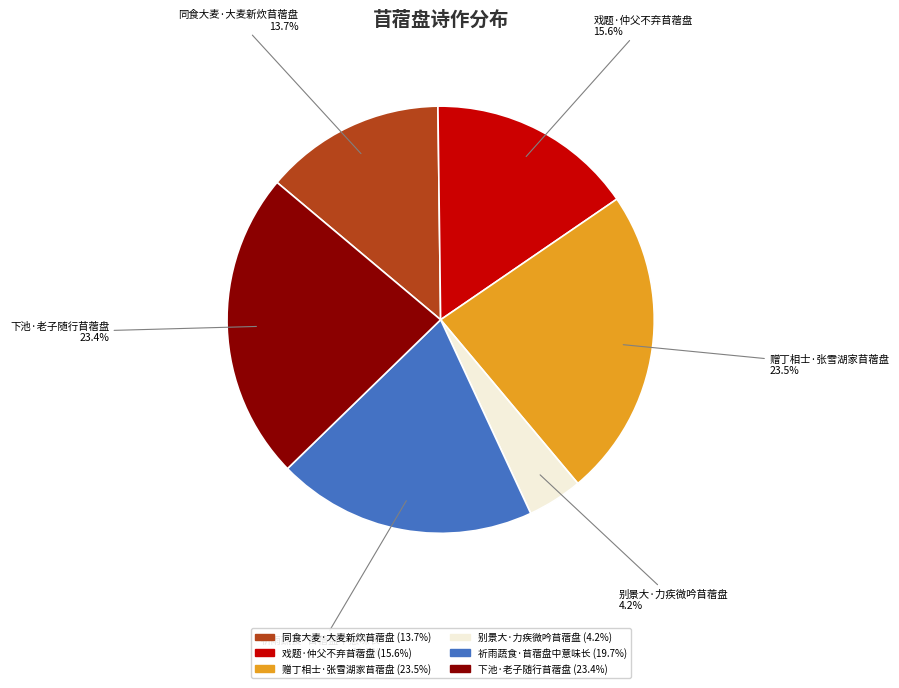

How many slices are in this pie chart?

6